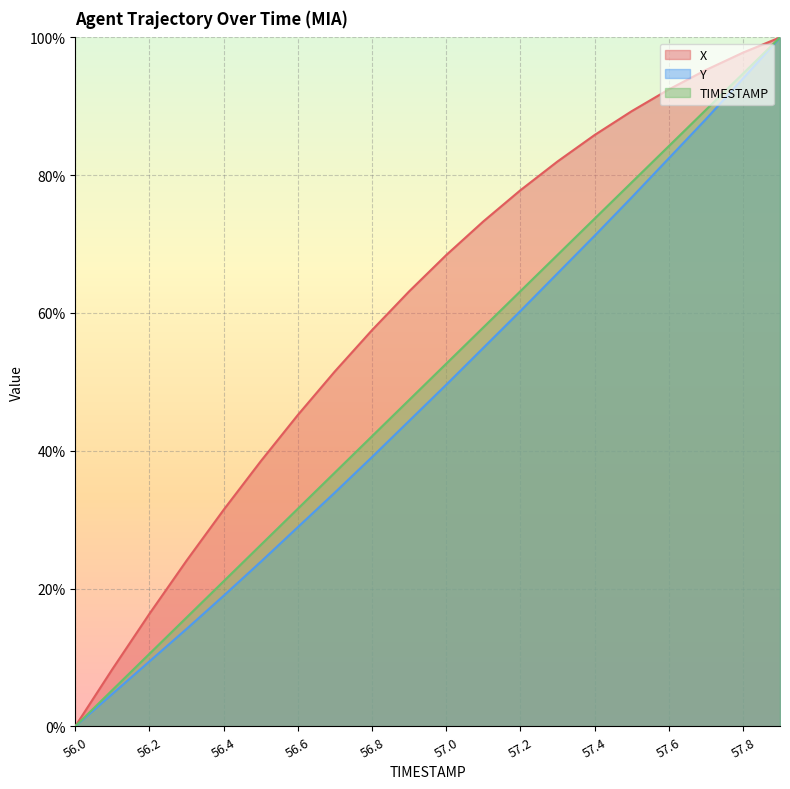

What is the value of the X point at the 4th from the left?

0.2